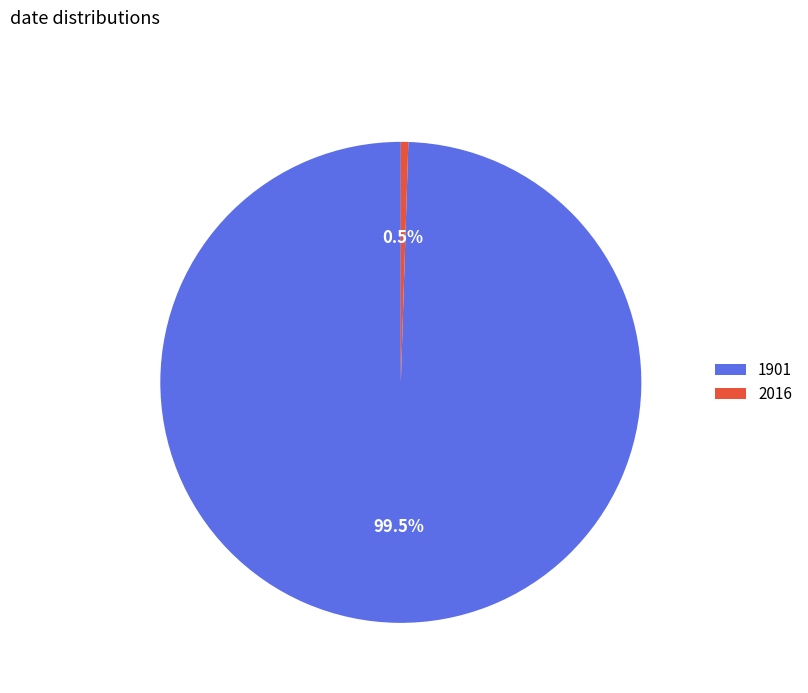

Between 1901 and 2016, which is larger?

1901